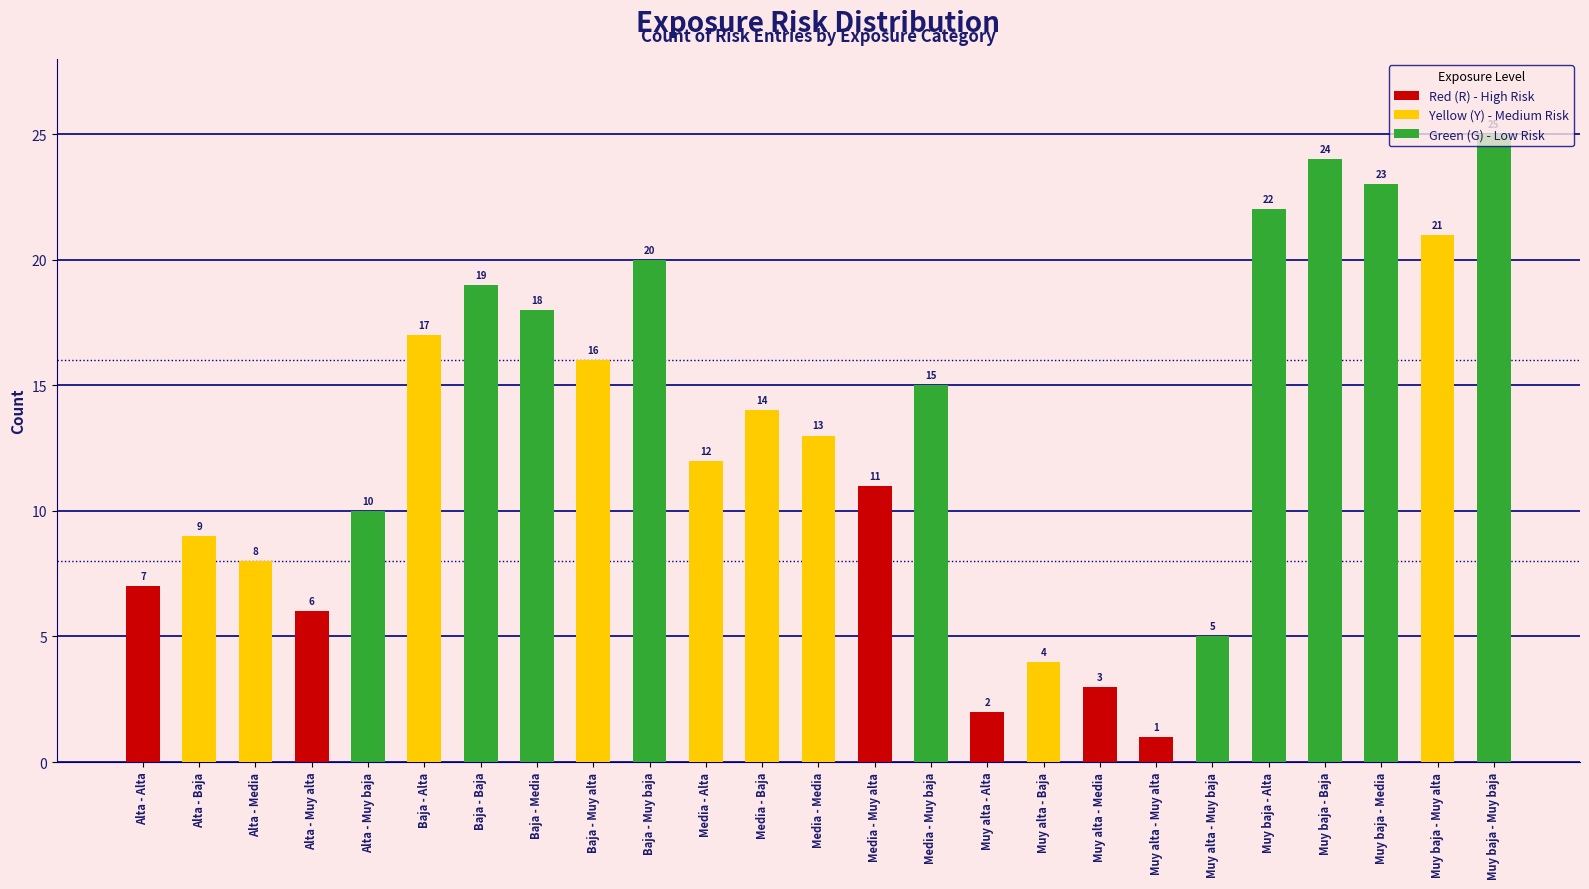

List the labels in order of value, smallest first.

Muy alta - Muy alta, Muy alta - Alta, Muy alta - Media, Muy alta - Baja, Muy alta - Muy baja, Alta - Muy alta, Alta - Alta, Alta - Media, Alta - Baja, Alta - Muy baja, Media - Muy alta, Media - Alta, Media - Media, Media - Baja, Media - Muy baja, Baja - Muy alta, Baja - Alta, Baja - Media, Baja - Baja, Baja - Muy baja, Muy baja - Muy alta, Muy baja - Alta, Muy baja - Media, Muy baja - Baja, Muy baja - Muy baja